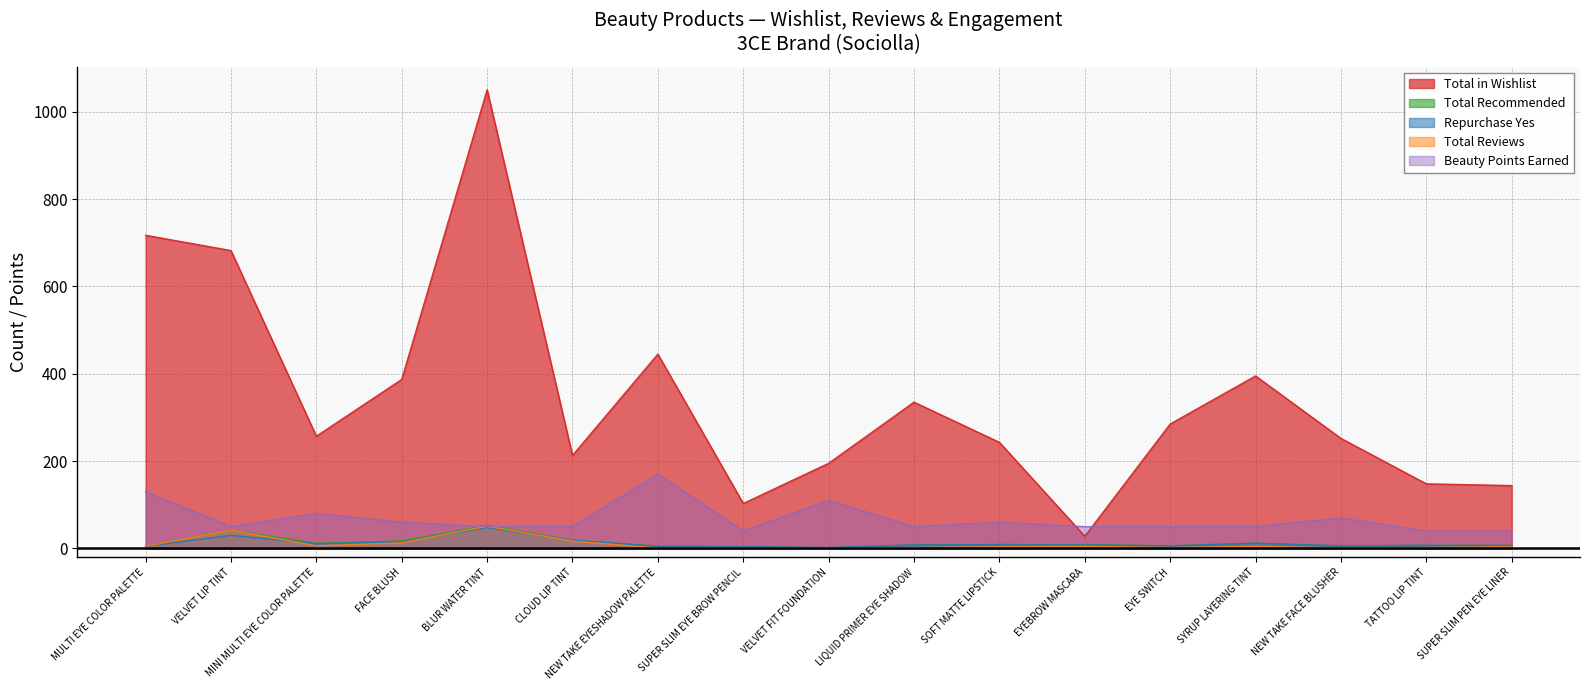

True or false: total_in_wishlist and total_recommended_count intersect in this chart.

False